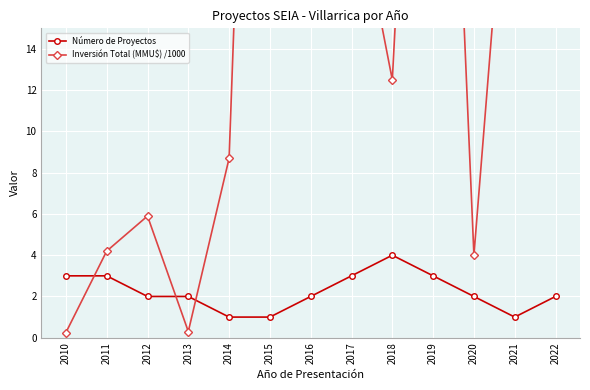

Reading left to right, transcribe all the data shown in this chart.

Número de Proyectos: 3.0	3.0	2.0	2.0	1.0	1.0	2.0	3.0	4.0	3.0	2.0	1.0	2.0
Inversión Total (MMU$) /1000: 0.2	4.2	5.9	0.3	8.7	63.5	104.8	22.7	12.5	50.3	4.0	28.7	22.0